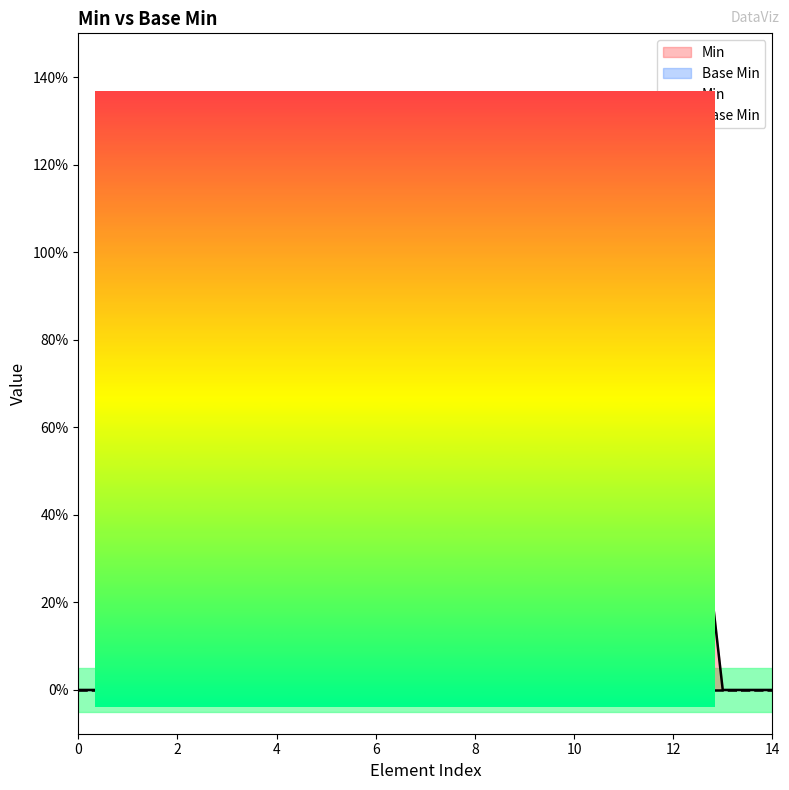

Between 13 and 12, which is larger?

12